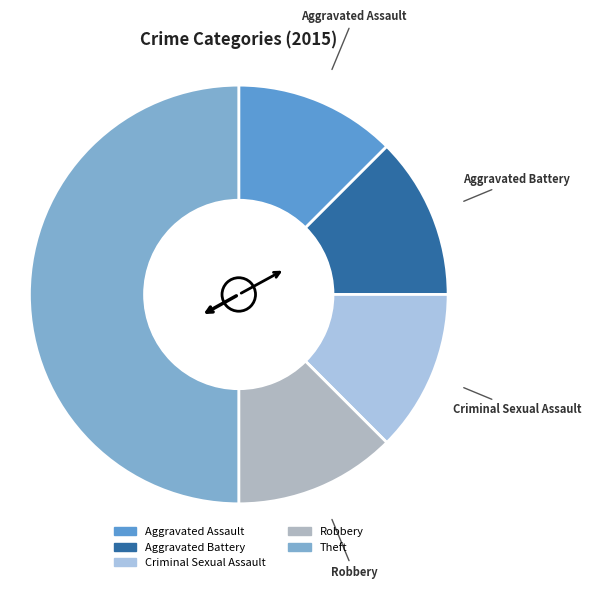

Which category has the biggest portion of the pie?

Theft